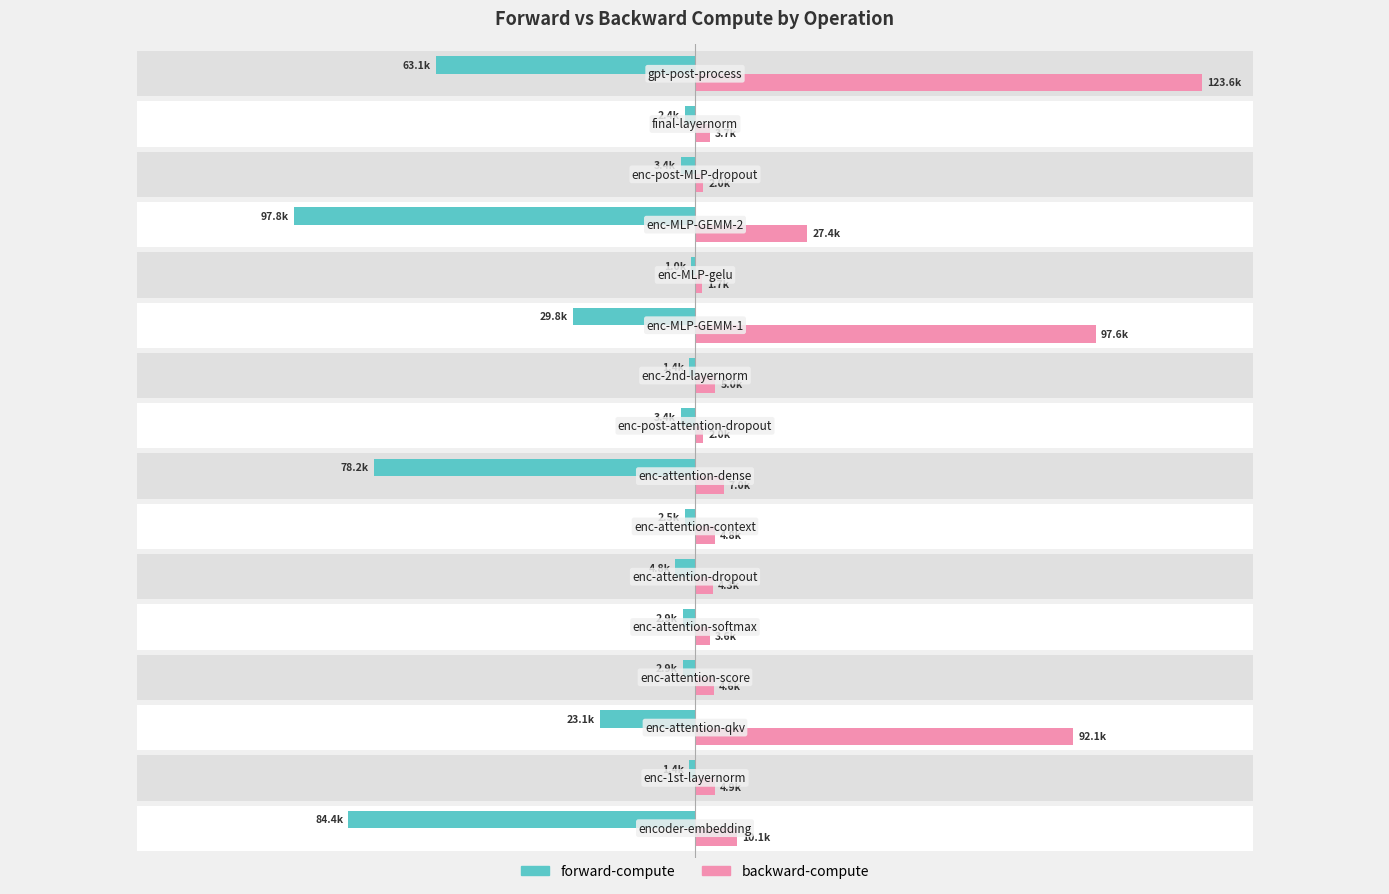

Rank the series by their average value, from highest to lowest.

backward-compute, forward-compute